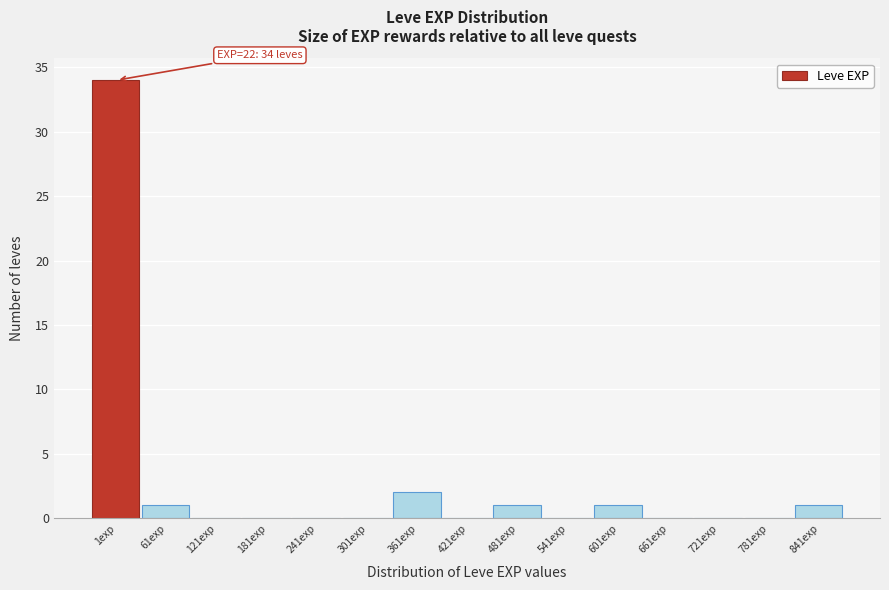

Reading left to right, what are all the values shown in this chart?

1exp=34	61exp=1	121exp=0	181exp=0	241exp=0	301exp=0	361exp=2	421exp=0	481exp=1	541exp=0	601exp=1	661exp=0	721exp=0	781exp=0	841exp=1